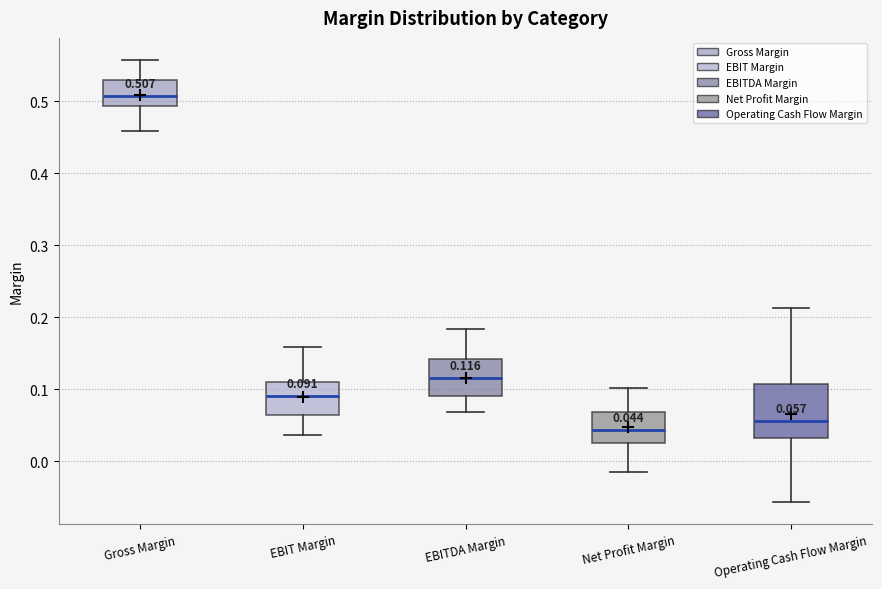

Which box's median line is the highest?

Gross Margin